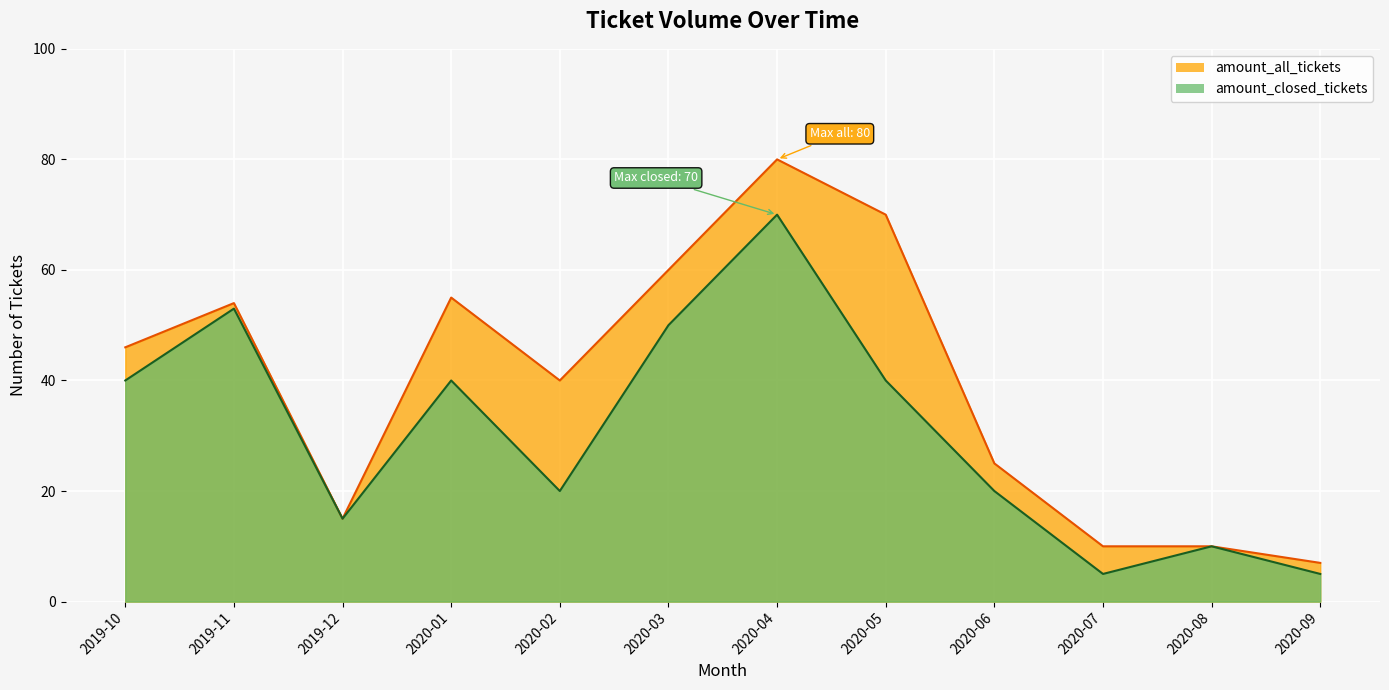

List the series in order of their peak value, lowest first.

amount_closed_tickets, amount_all_tickets